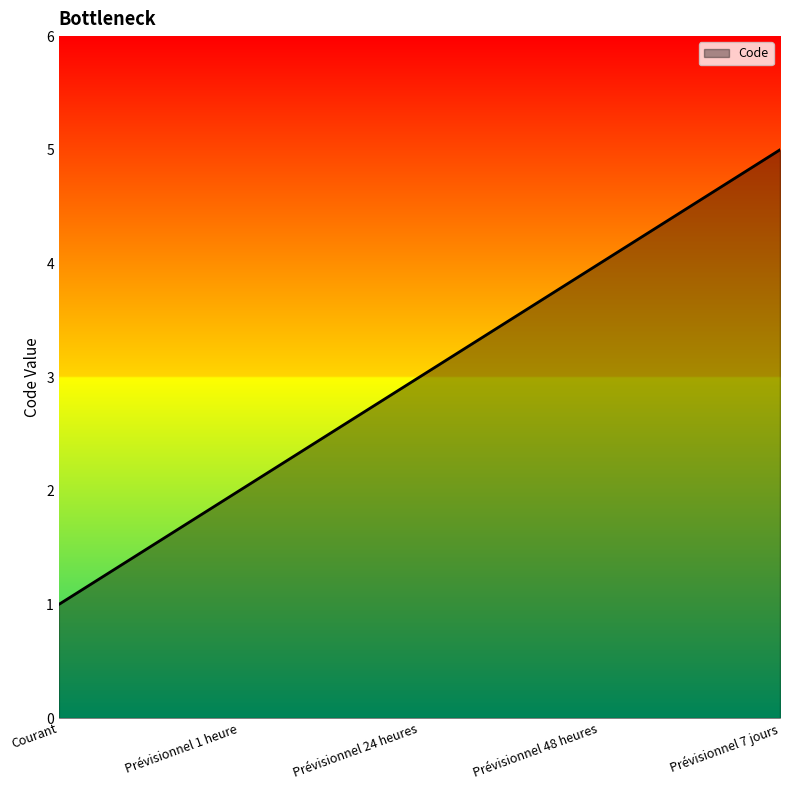

Rank the categories by value from lowest to highest.

Courant, Prévisionnel 1 heure, Prévisionnel 24 heures, Prévisionnel 48 heures, Prévisionnel 7 jours